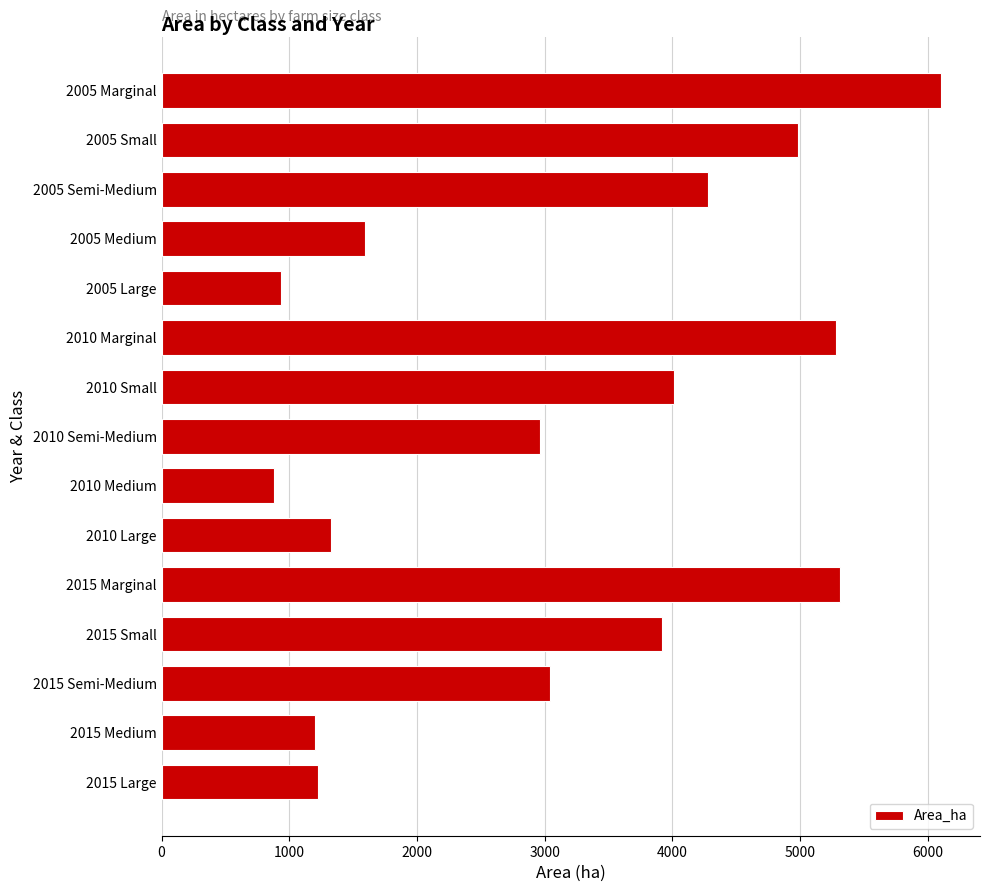

Is it true that the value at 2015 Large is 1874.5?

False